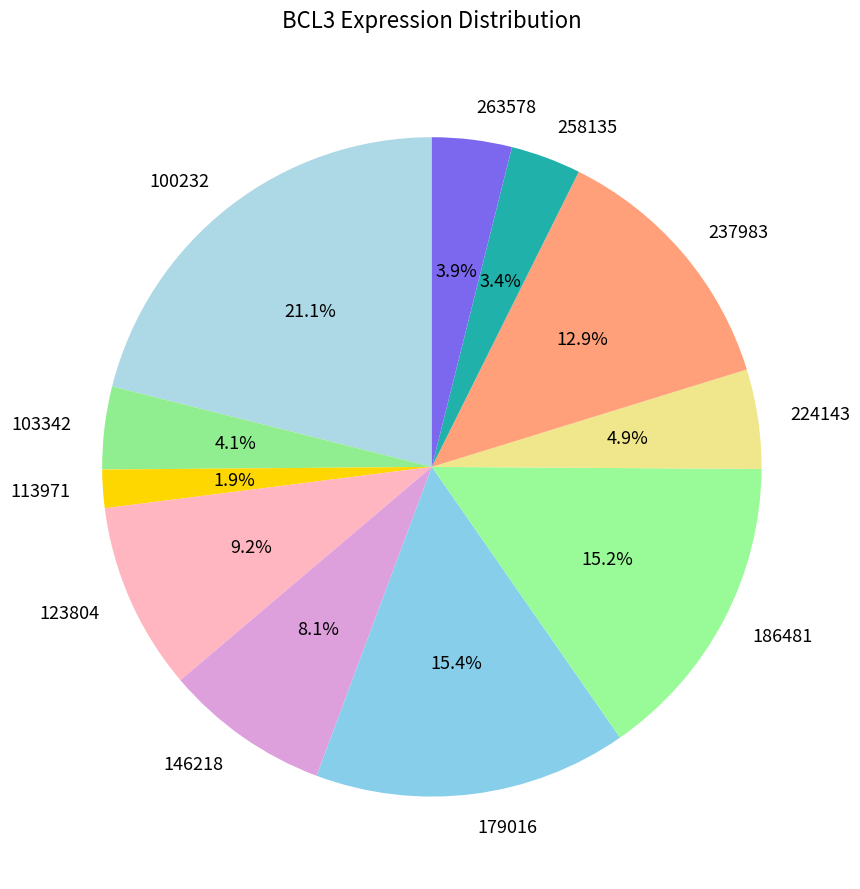

How many segments does this pie chart have?

11